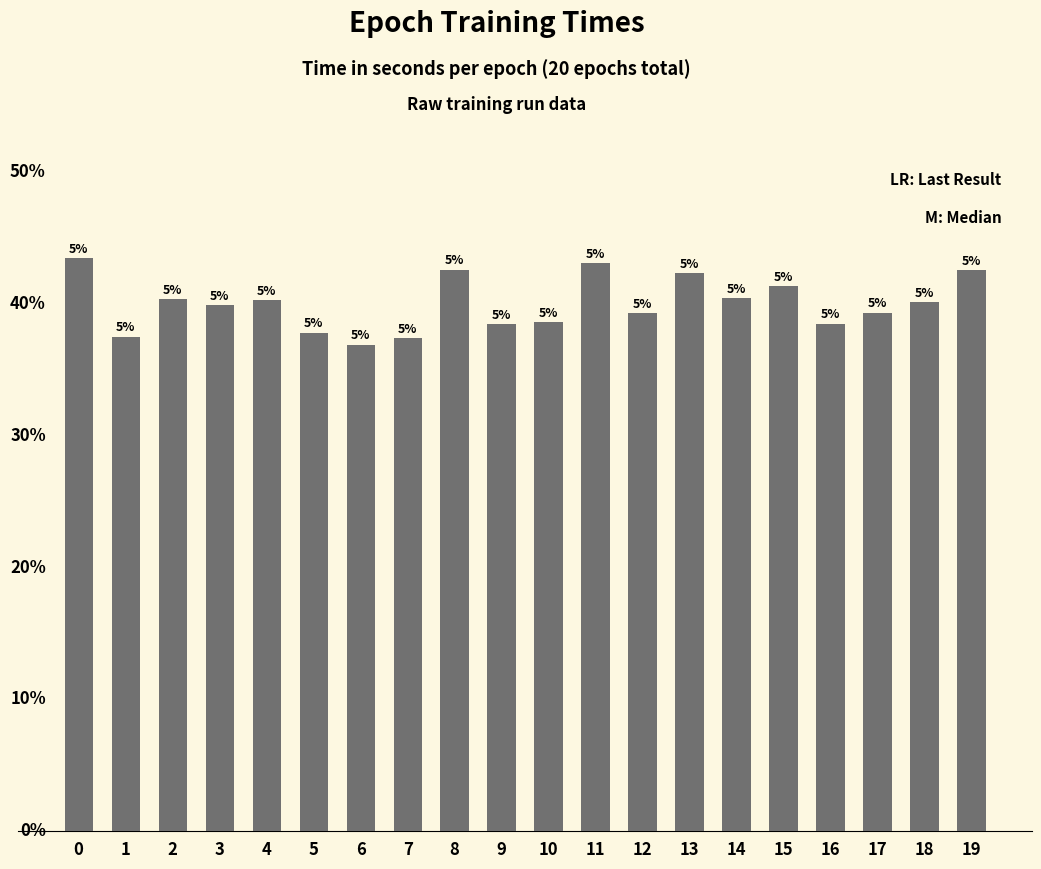

Which label corresponds to the smallest value in the chart?

6